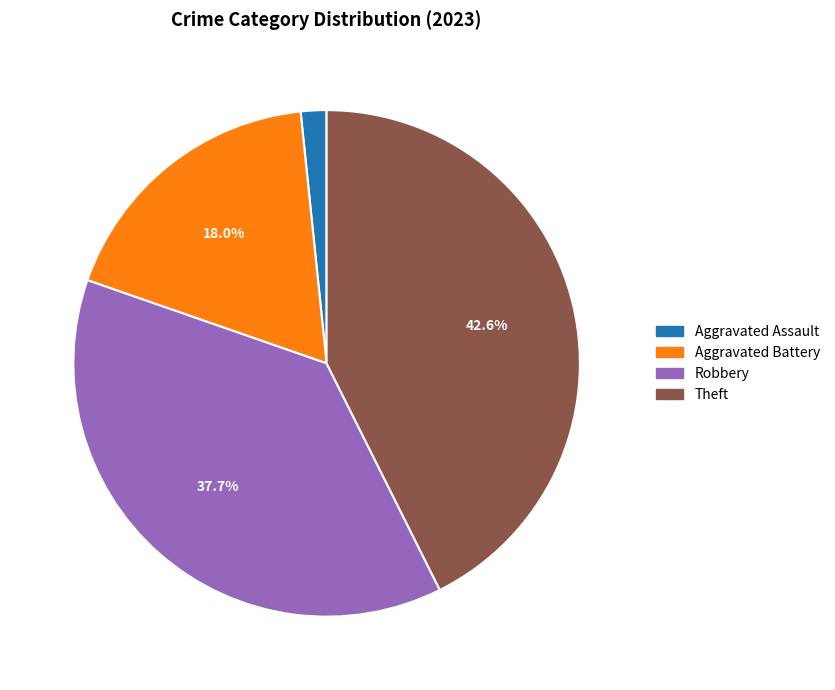

Is there any slice that represents more than half of the pie?

No